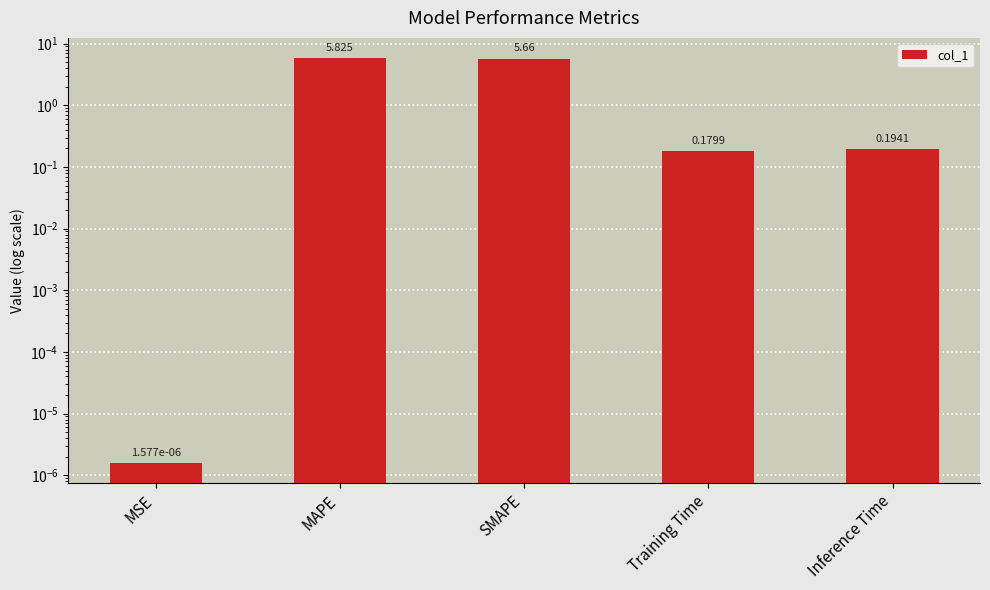

What is the maximum value shown in the chart?

5.8